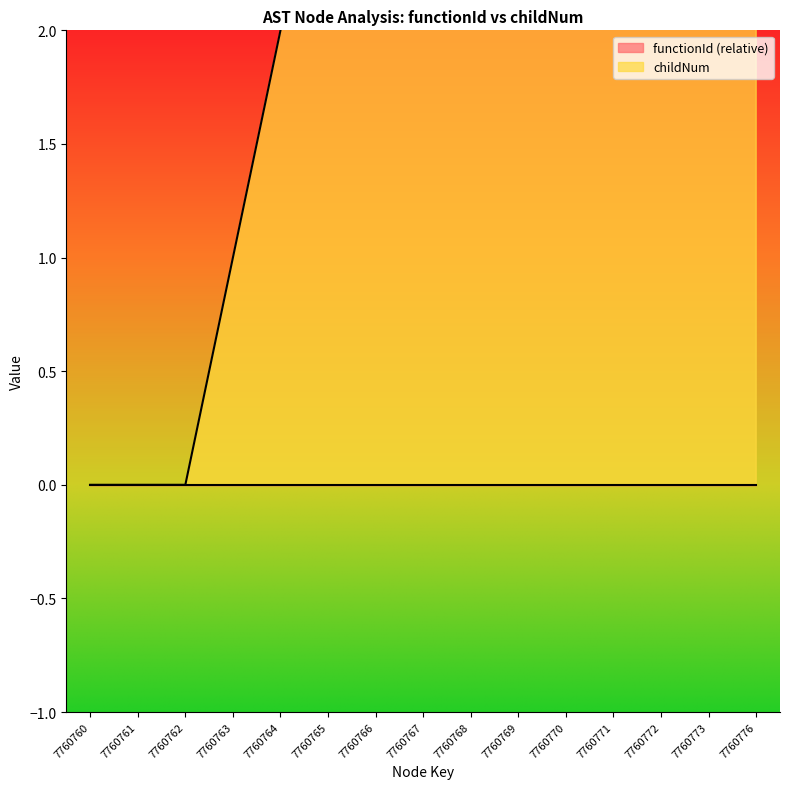

List the labels in order of value, smallest first.

7760760, 7760761, 7760762, 7760763, 7760764, 7760765, 7760766, 7760767, 7760768, 7760769, 7760770, 7760771, 7760772, 7760773, 7760776